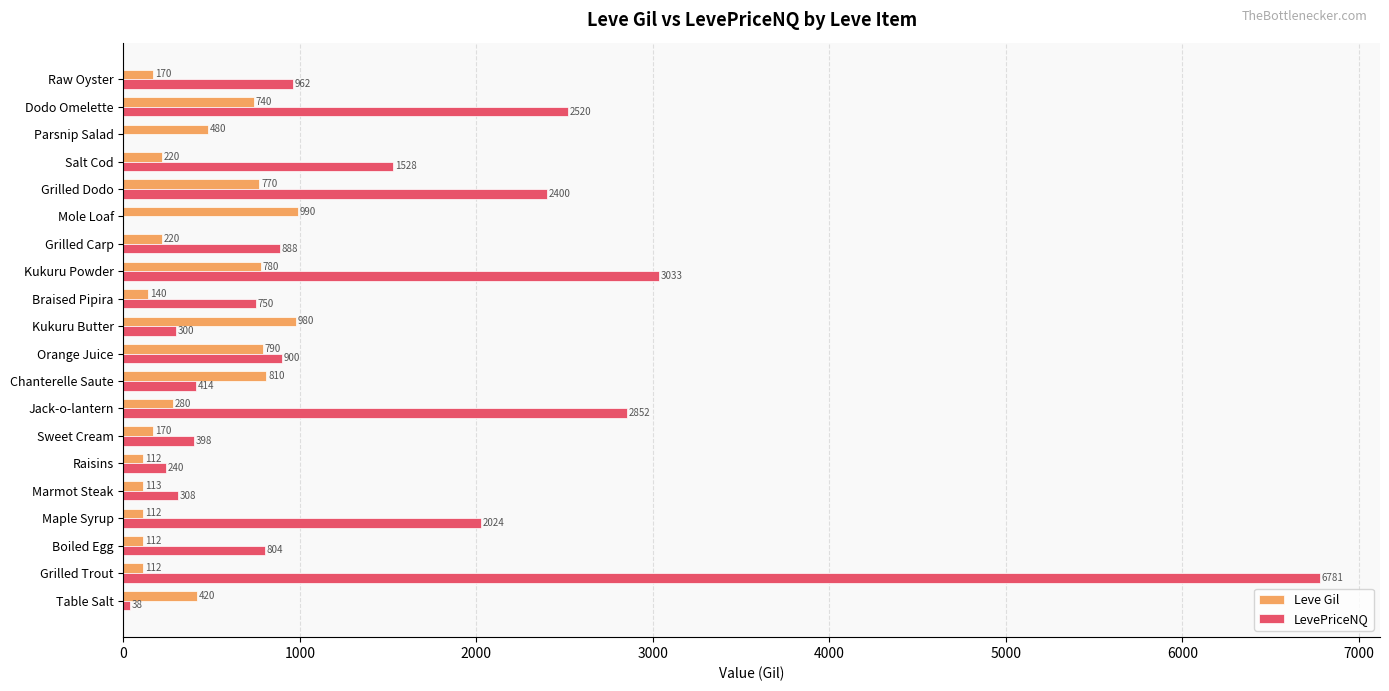

Which series has the largest range (max minus min)?

LevePriceNQ